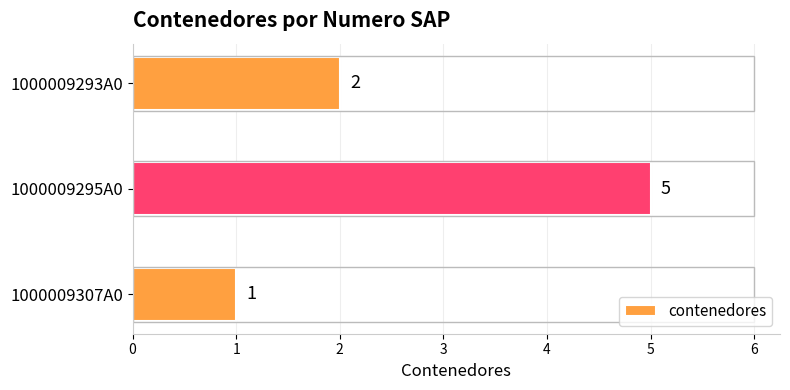

How many values are below 2?

1